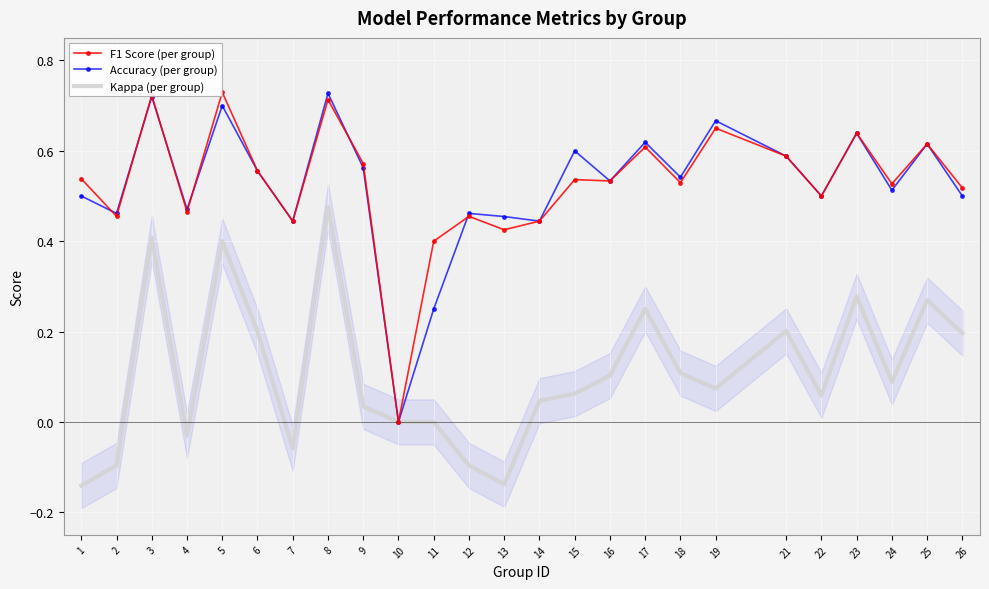

Reading left to right, what are all the values shown in this chart?

F1 Score (per group): 1=0.5	2=0.5	3=0.7	4=0.5	5=0.7	6=0.6	7=0.4	8=0.7	9=0.6	10=0.0	11=0.4	12=0.5	13=0.4	14=0.4	15=0.5	16=0.5	17=0.6	18=0.5	19=0.7	21=0.6	22=0.5	23=0.6	24=0.5	25=0.6	26=0.5
Accuracy (per group): 1=0.5	2=0.5	3=0.7	4=0.5	5=0.7	6=0.6	7=0.4	8=0.7	9=0.6	10=0.0	11=0.2	12=0.5	13=0.5	14=0.4	15=0.6	16=0.5	17=0.6	18=0.5	19=0.7	21=0.6	22=0.5	23=0.6	24=0.5	25=0.6	26=0.5
Kappa (per group): 1=-0.1	2=-0.1	3=0.4	4=-0.0	5=0.4	6=0.2	7=-0.1	8=0.5	9=0.0	10=0.0	11=0.0	12=-0.1	13=-0.1	14=0.0	15=0.1	16=0.1	17=0.2	18=0.1	19=0.1	21=0.2	22=0.1	23=0.3	24=0.1	25=0.3	26=0.2